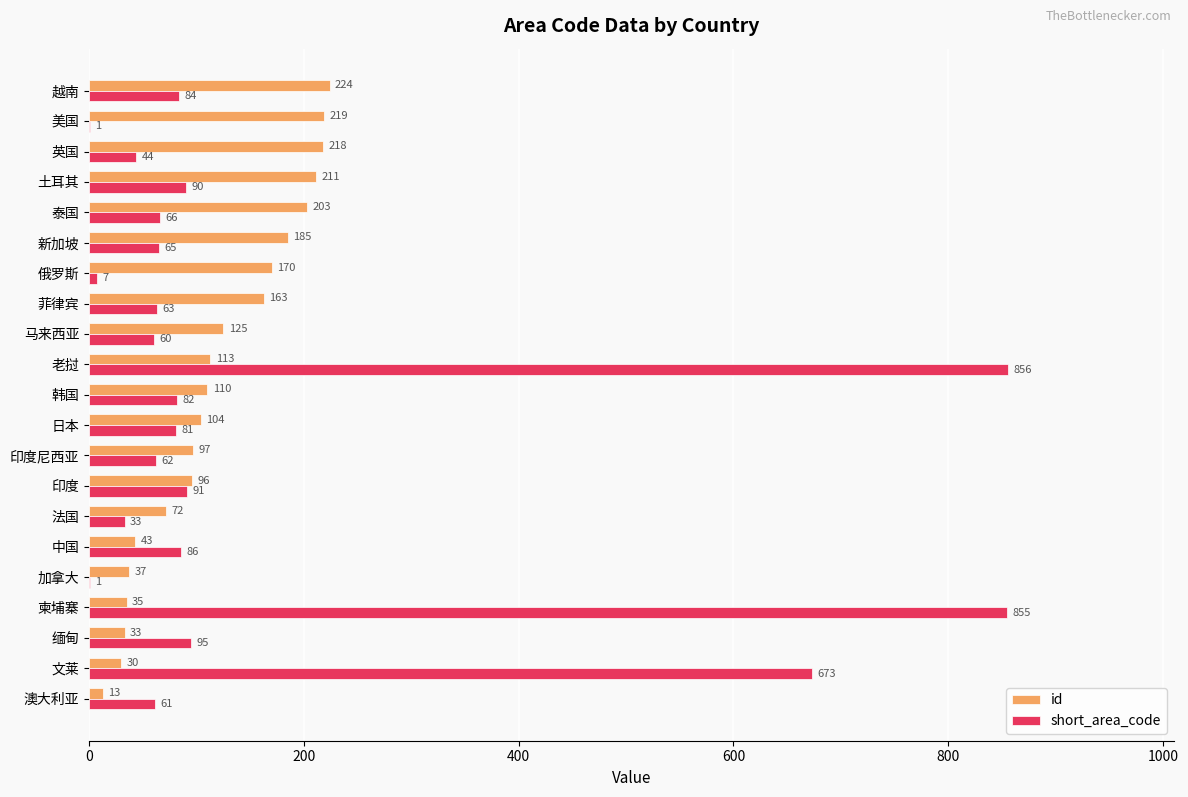

The value of id at 马来西亚 is 87. True or false?

False